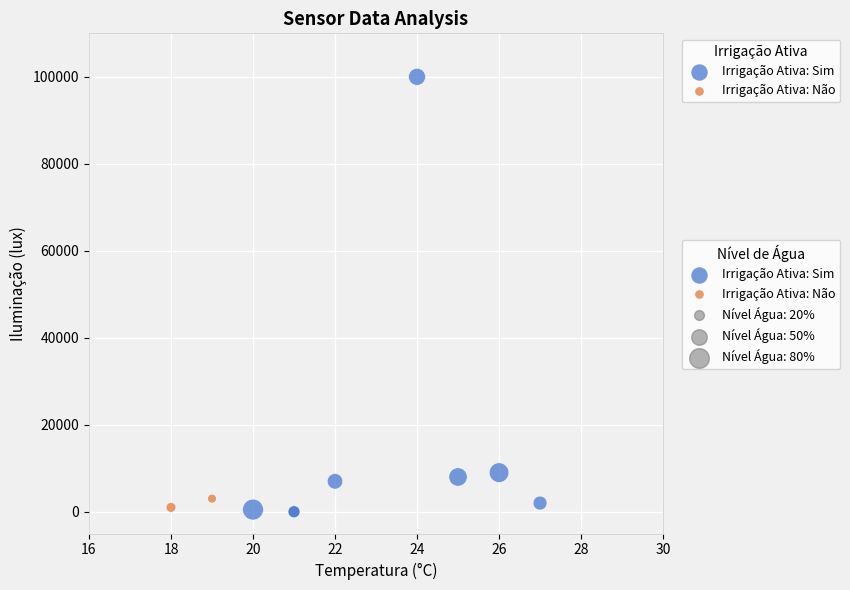

Which series contains the lowest Y value?

Irrigação Ativa: Sim